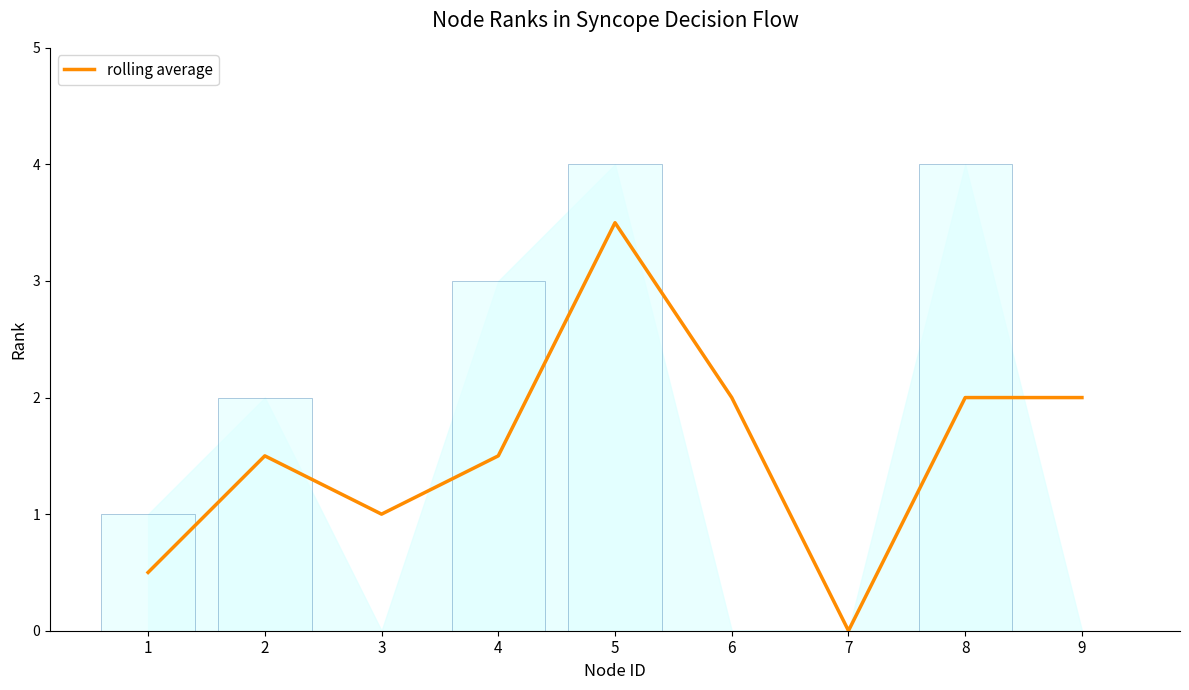

Which label corresponds to the largest value in the chart?

5